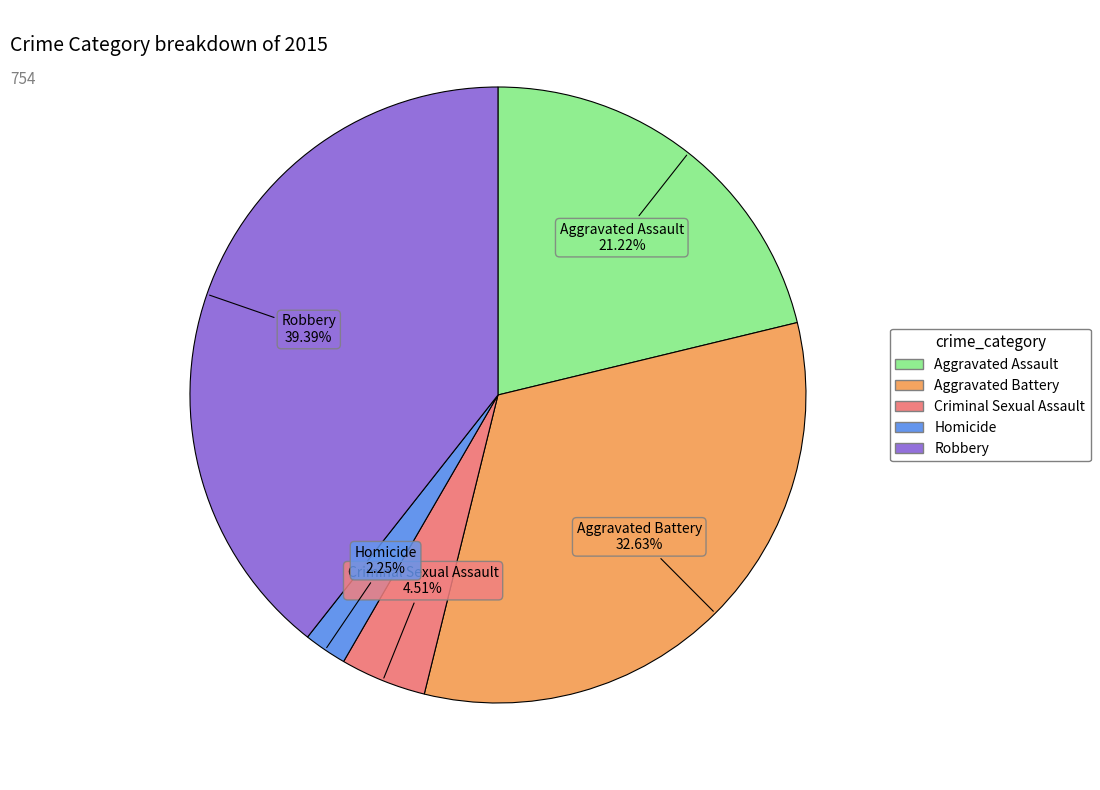

Which category has the biggest portion of the pie?

Robbery